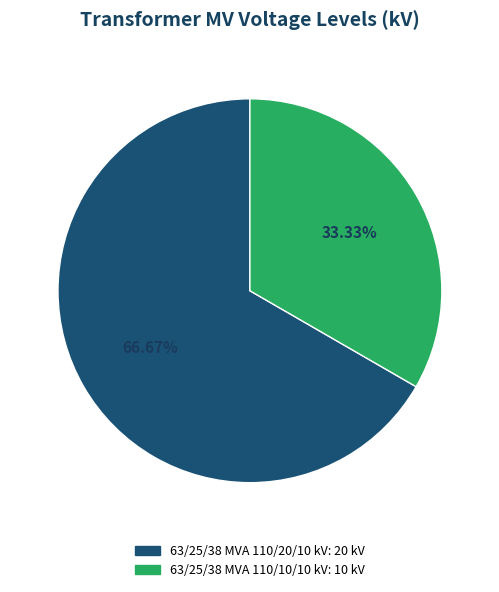

To the nearest percent, what portion does 63/25/38 MVA 110/10/10 kV represent?

33%